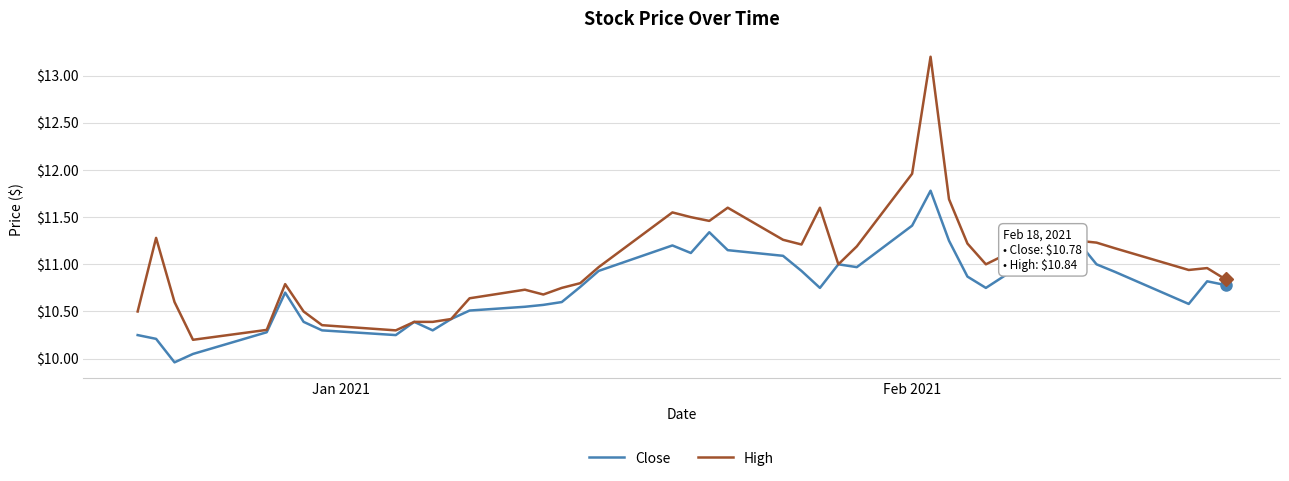

List the series in order of their overall mean, highest first.

High, Close